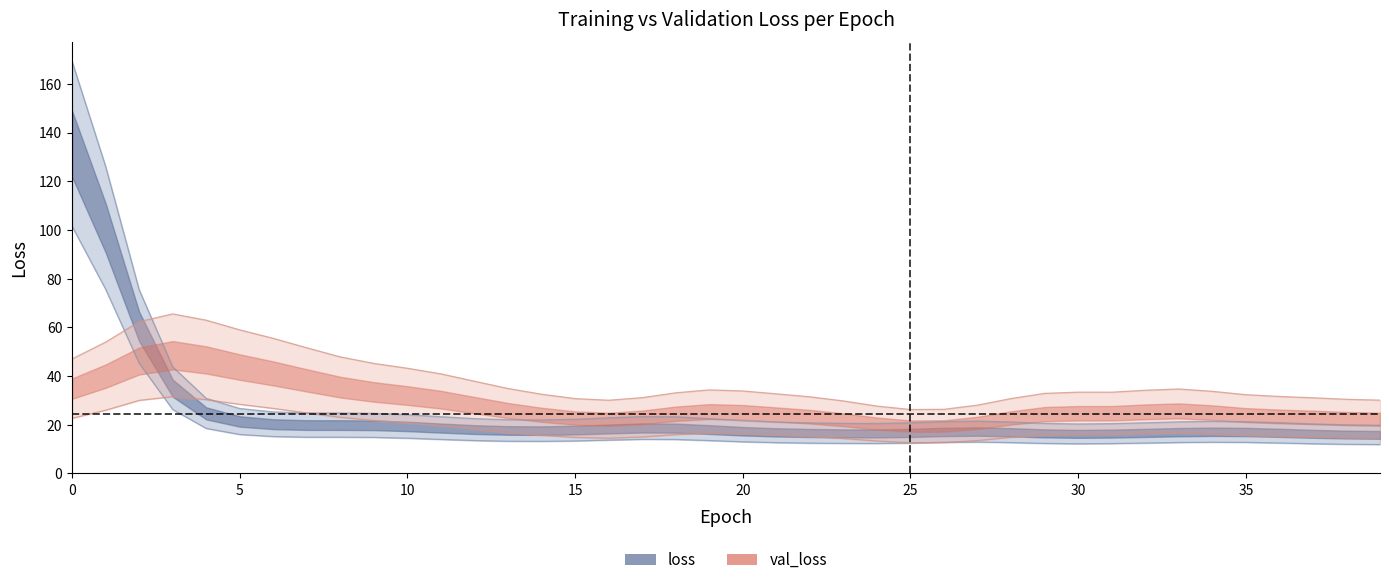

Count the number of data series in this chart.

2